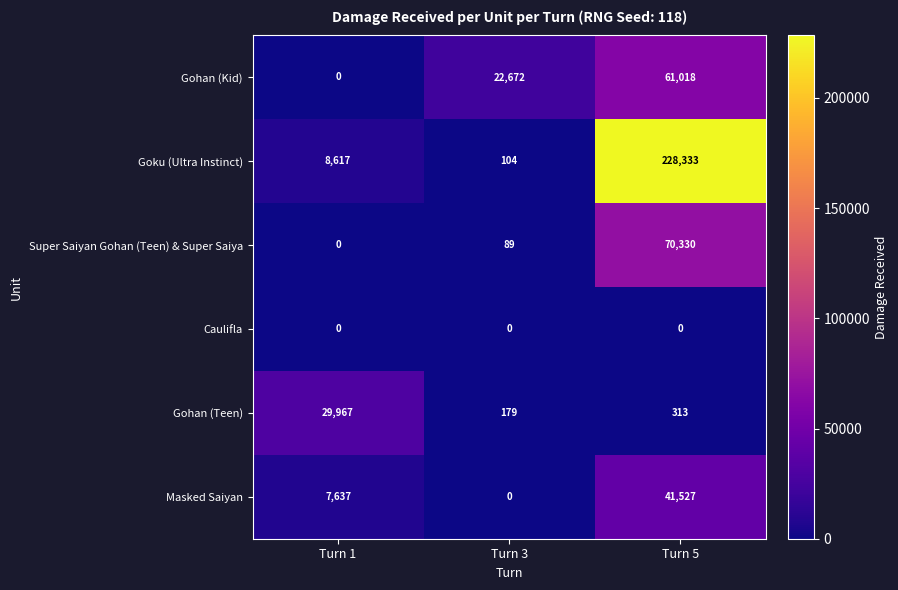

At how many categories does at least one series exceed 101813?

1